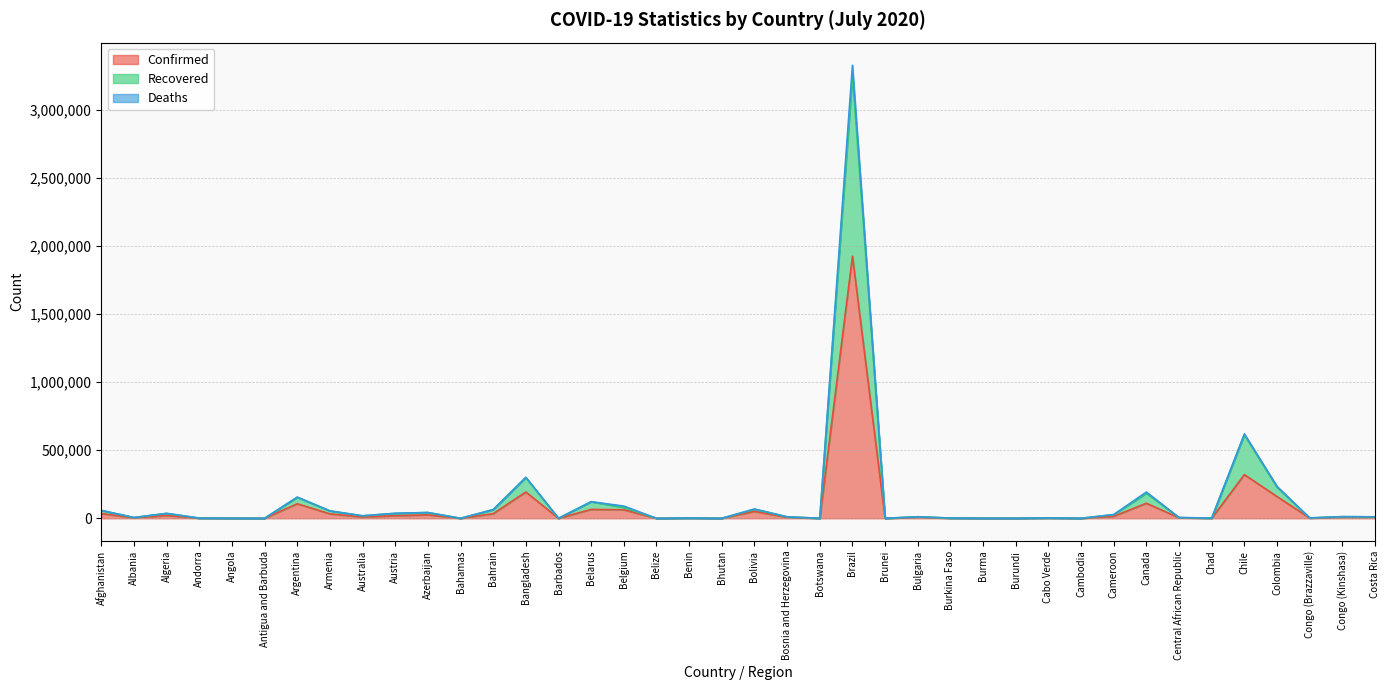

At which category is the sum across all series the highest?

Brazil